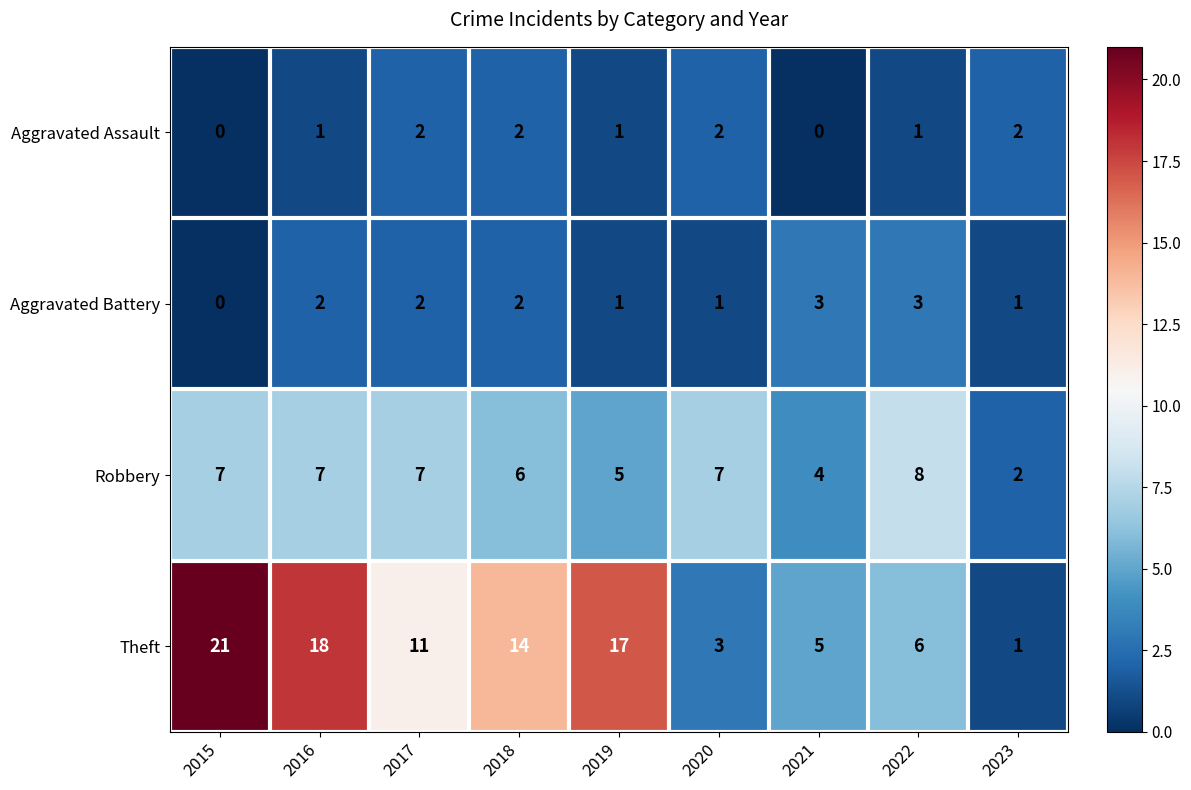

What is the spread (max minus min) of values at 2022?

7